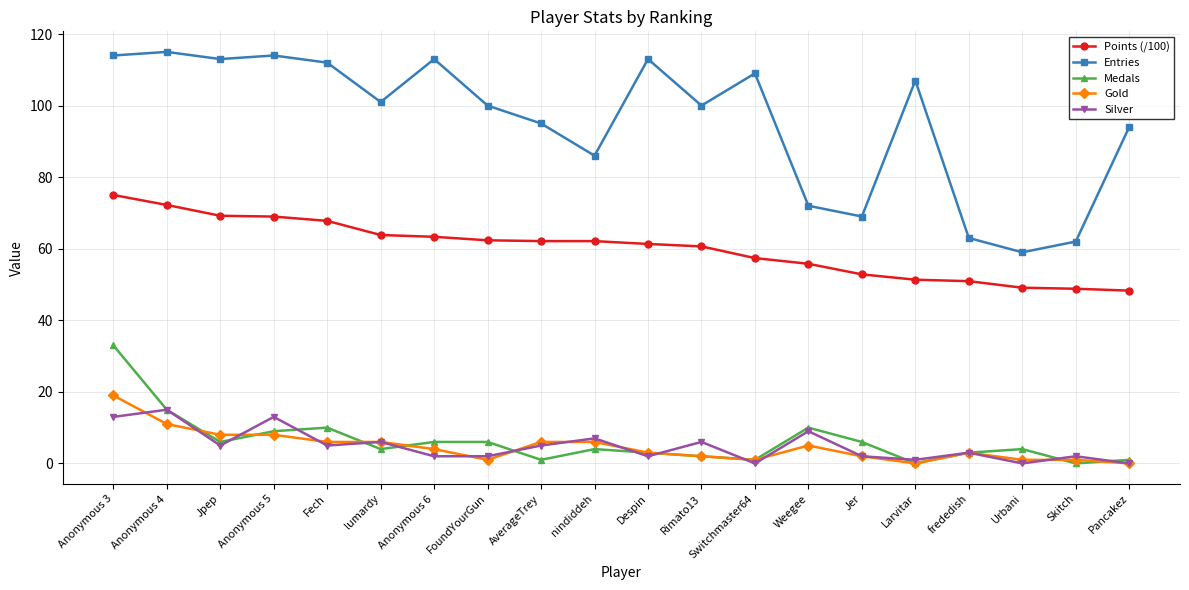

Between Anonymous 3 and lumardy, which series saw the biggest shift?

Medals